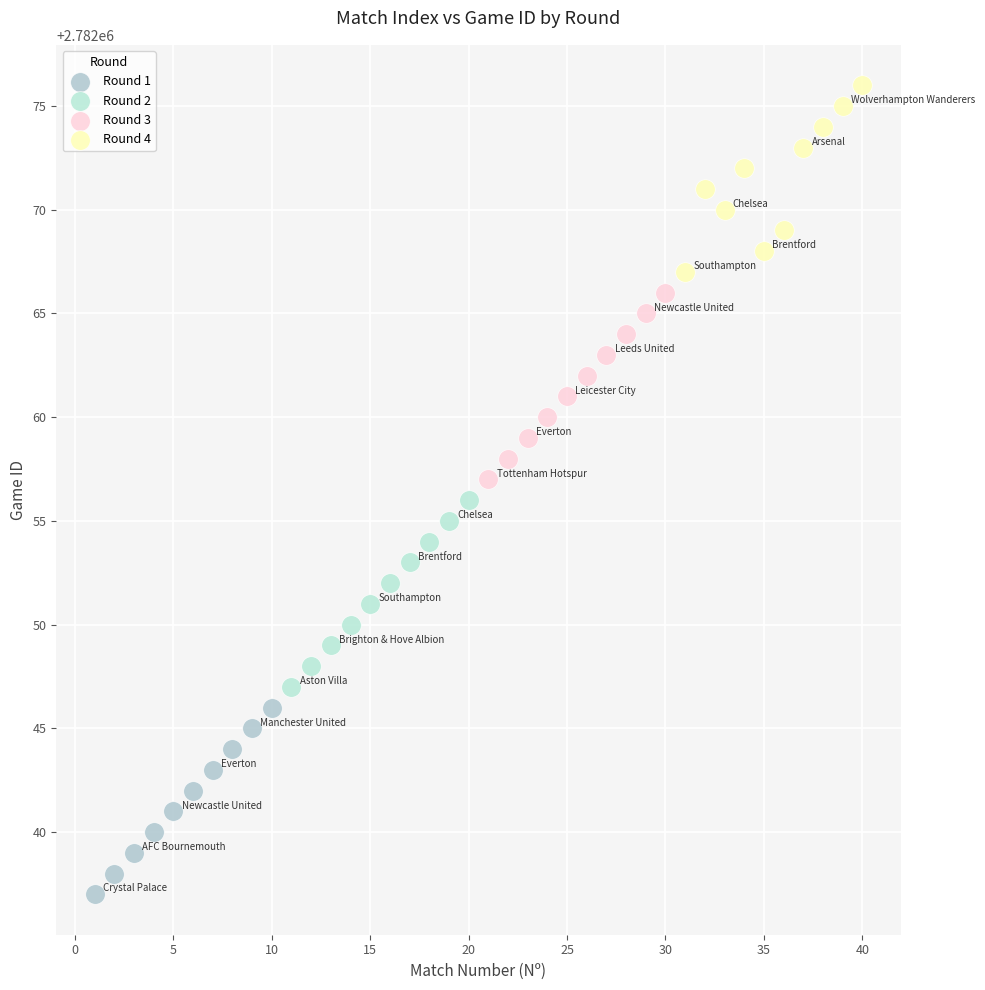

Which series contains the lowest Y value?

Round 1